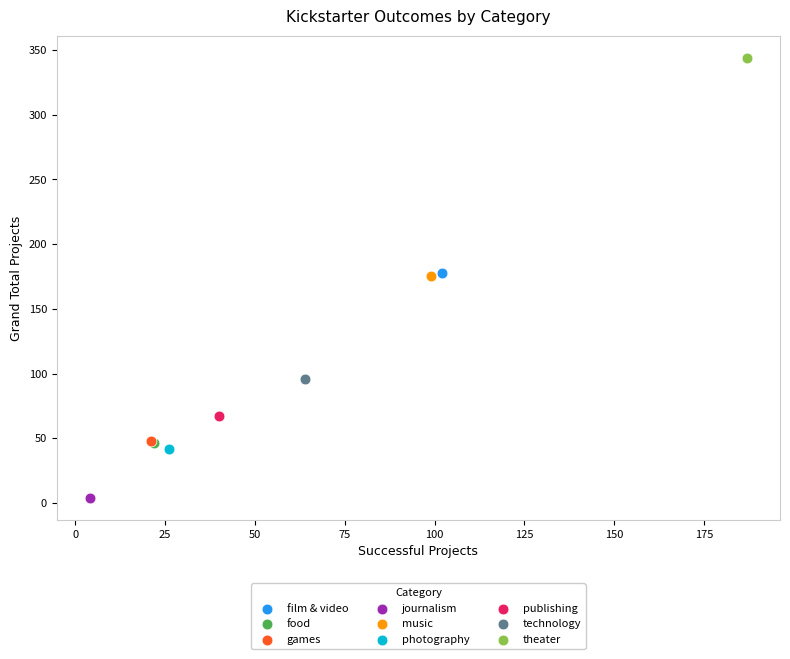

Which series contains the lowest Y value?

journalism